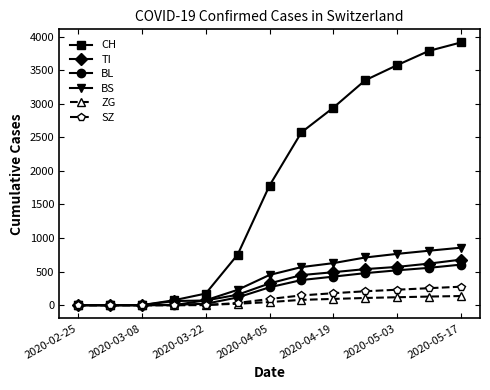

True or false: CH has more than 2 interior local peaks.

False